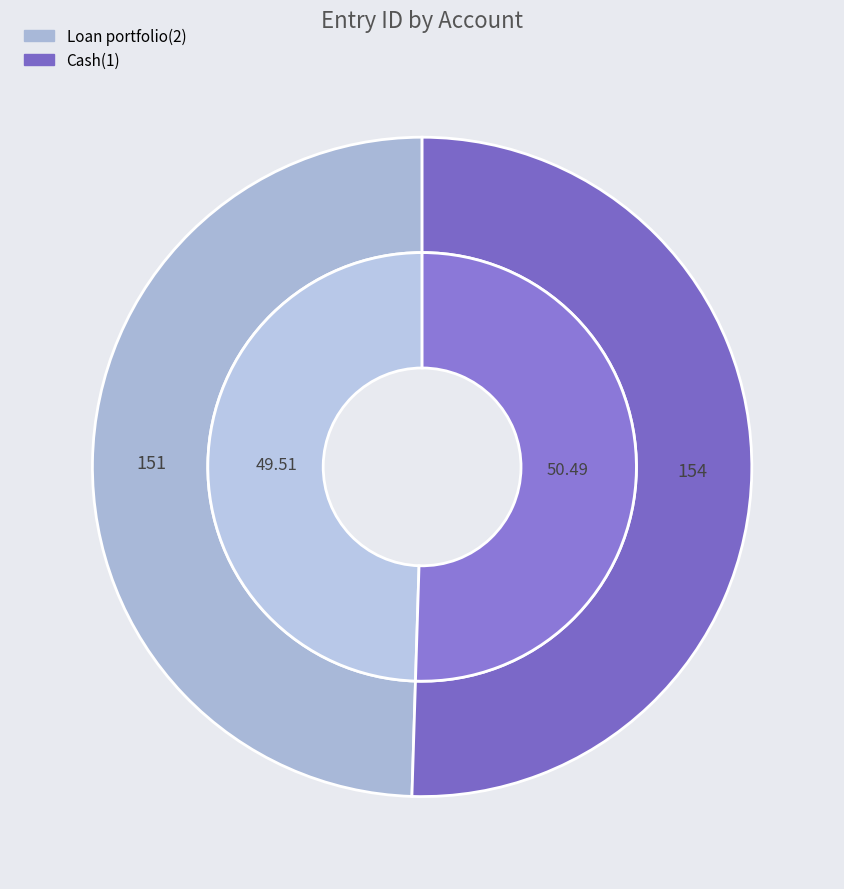

True or false: Loan portfolio(2) accounts for 36% of the total.

False